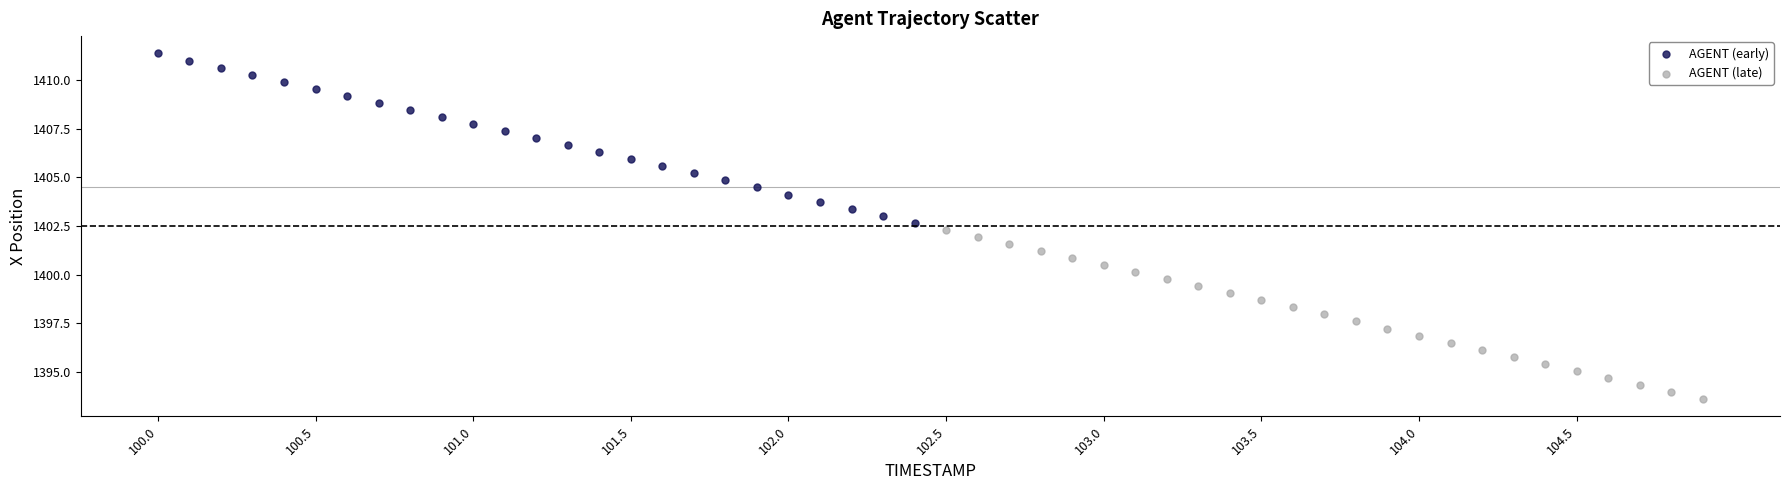

Which series contains the lowest Y value?

AGENT (late)